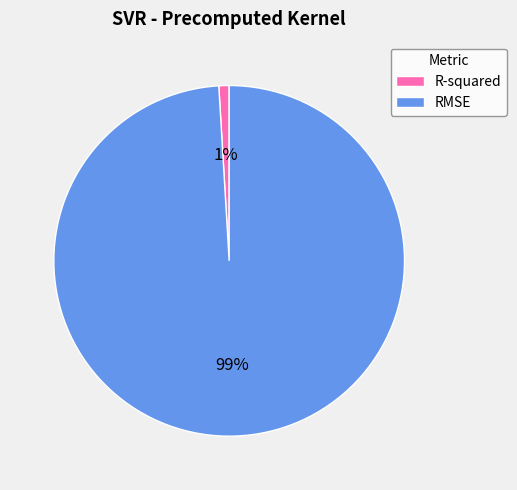

Which slice is the smallest?

R-squared